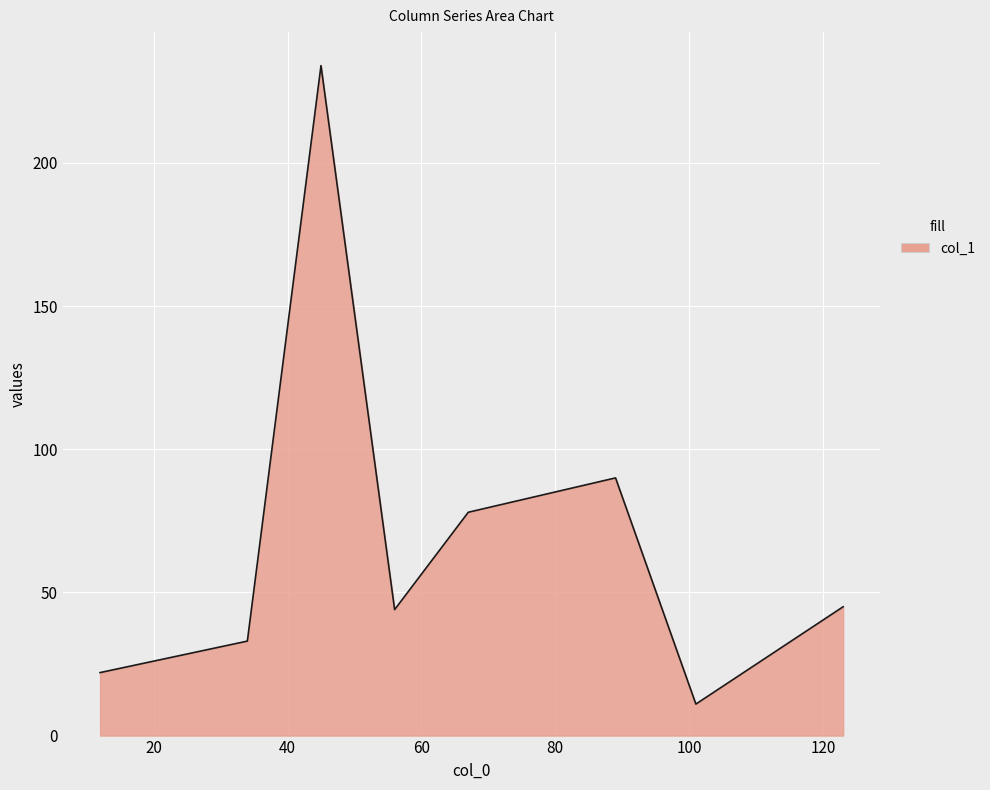

How many interior local peaks (higher than both neighbors) does the data have?

2